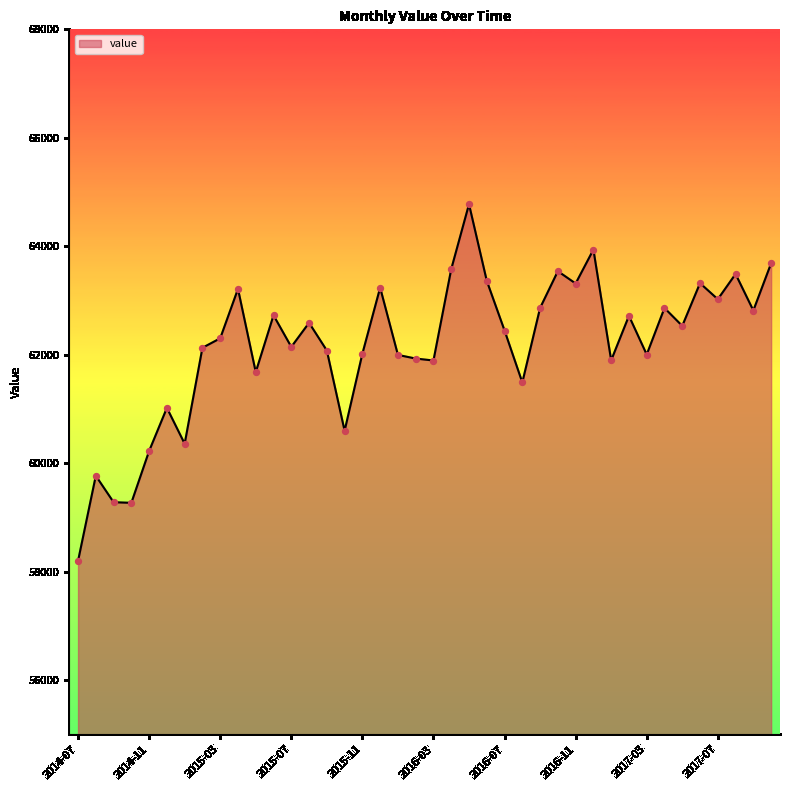

What is the minimum value shown in the chart?

58196